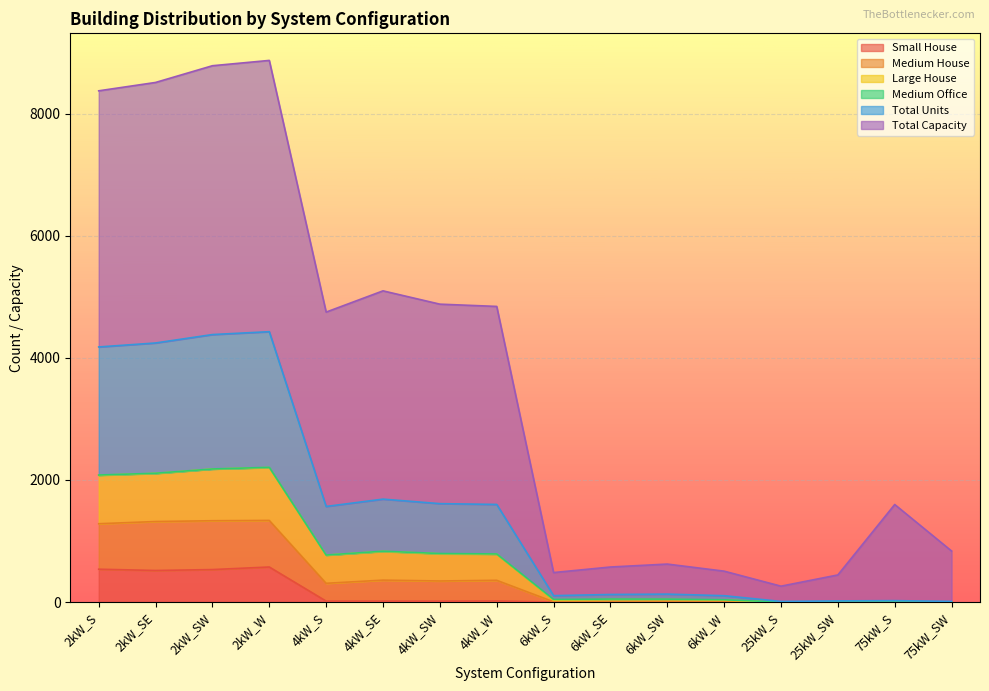

How many data points in Total Units are less than 1566?

8